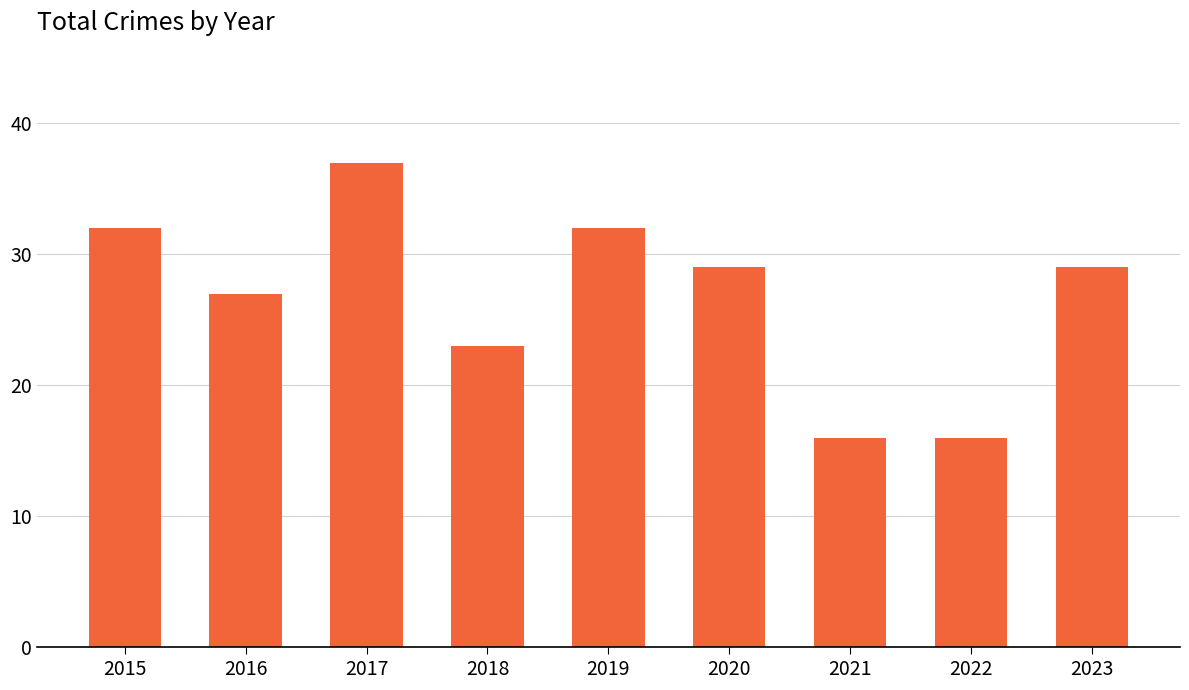

What value does the data have at 2018?

23